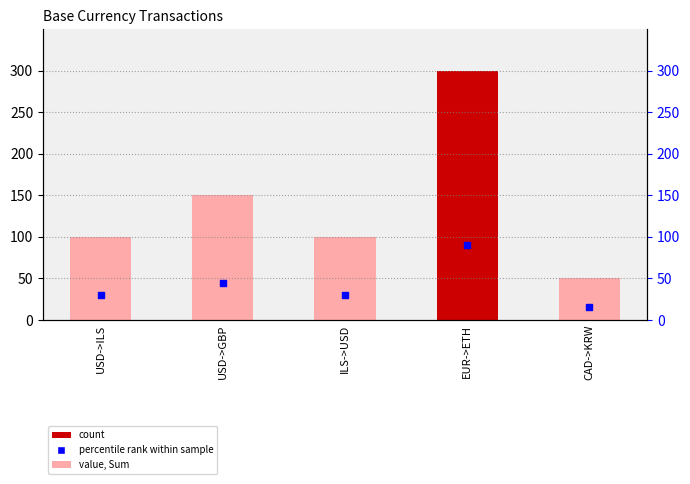

Which series has the largest Y range (max minus min)?

Sum